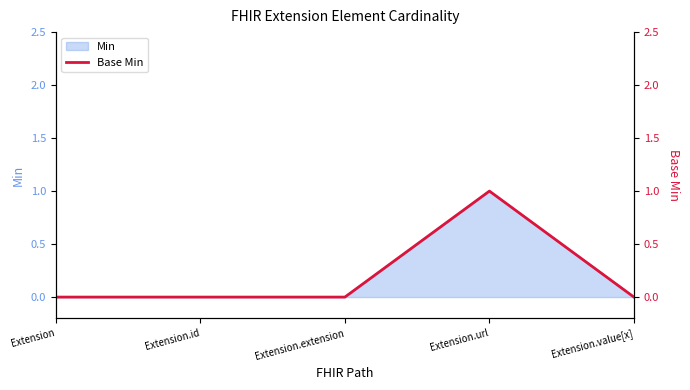

Between Extension.value[x] and Extension.url, which is larger?

Extension.url